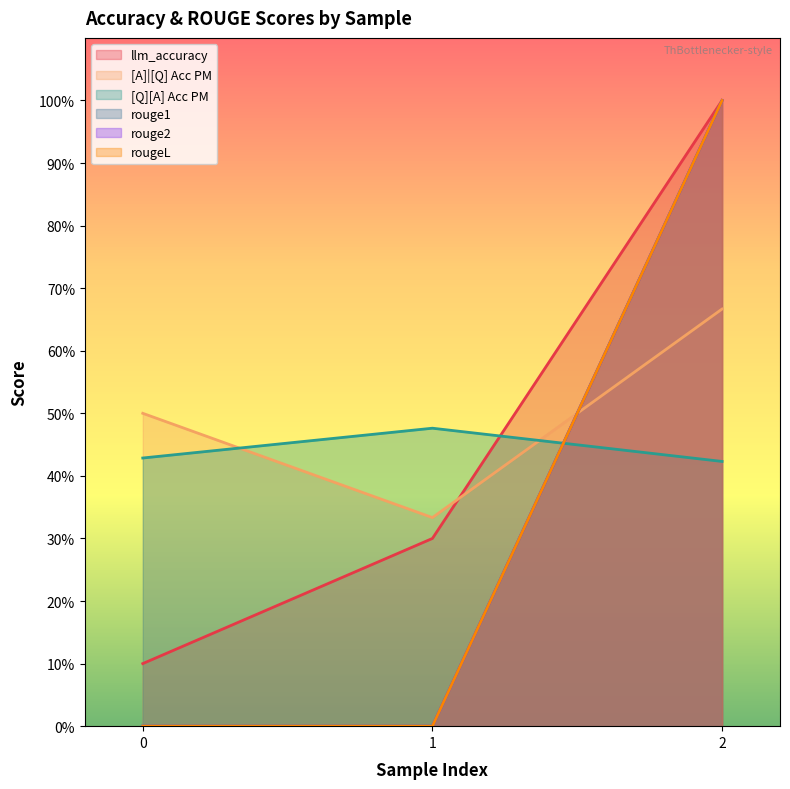

Which series has the largest range (max minus min)?

rouge1